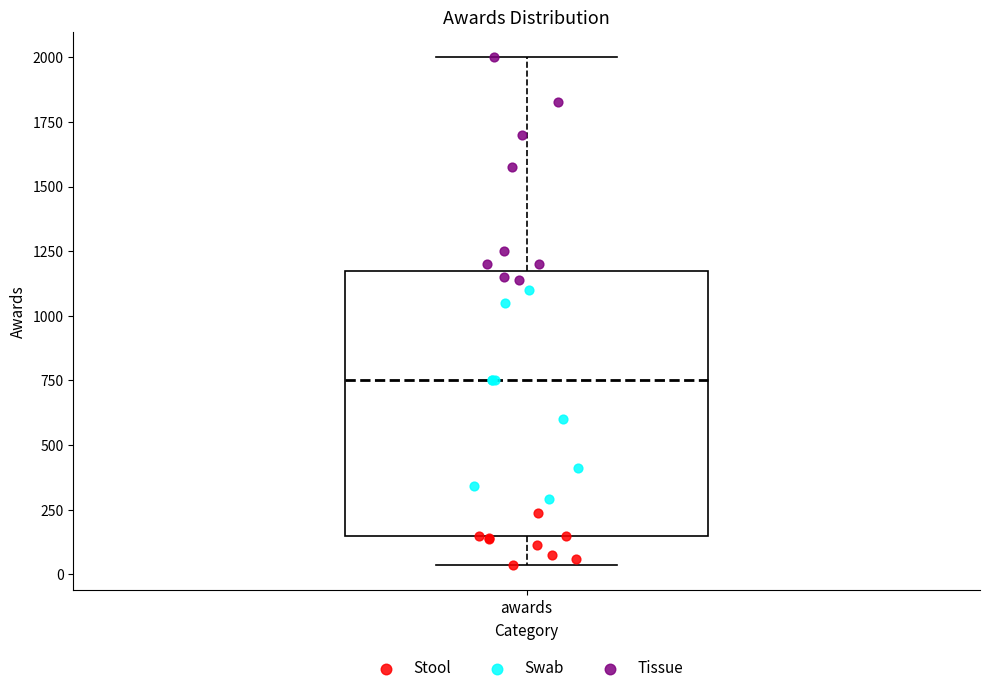

Transcribe this box plot: give where the median line is, the range the box spans, and where the two whiskers end, as read against the y-axis. The values are not printed on the chart, so give them approximately, as read against the axis.

median 750, box 150 to 1200, whiskers 50 to 2000